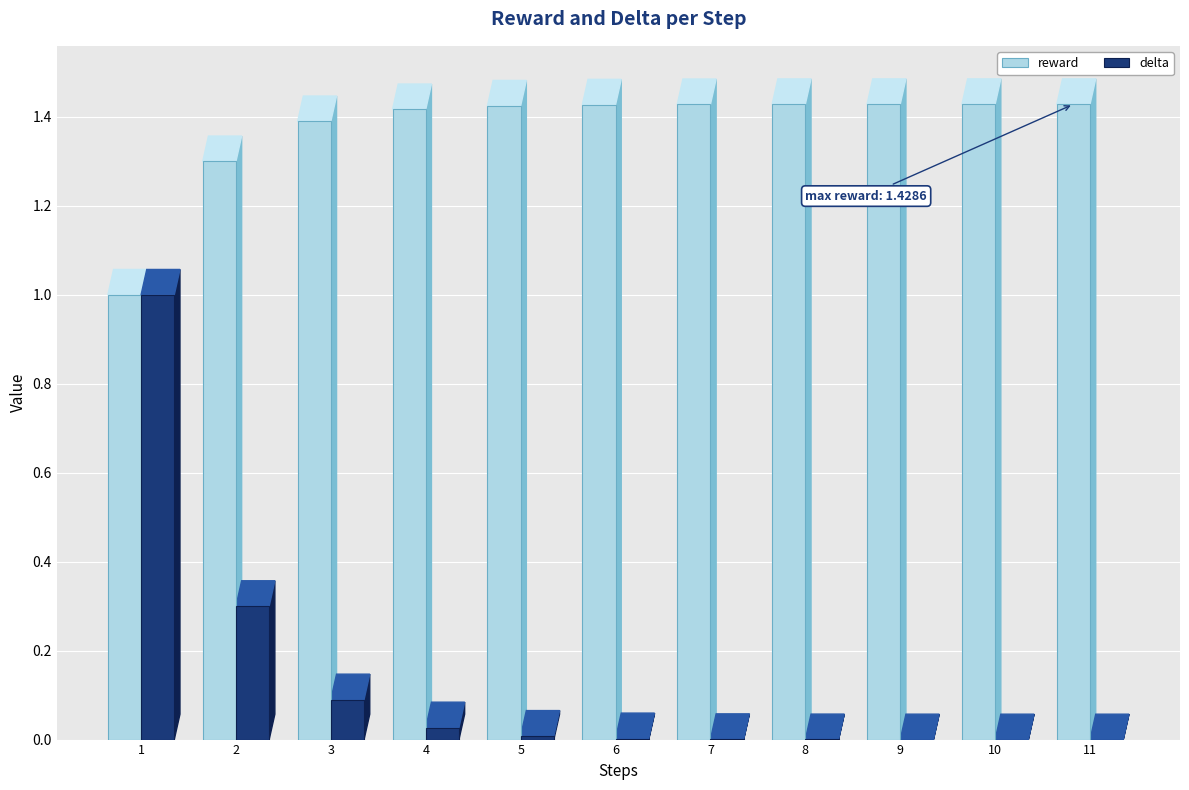

The delta series shows 0.0 at 6. True or false?

True